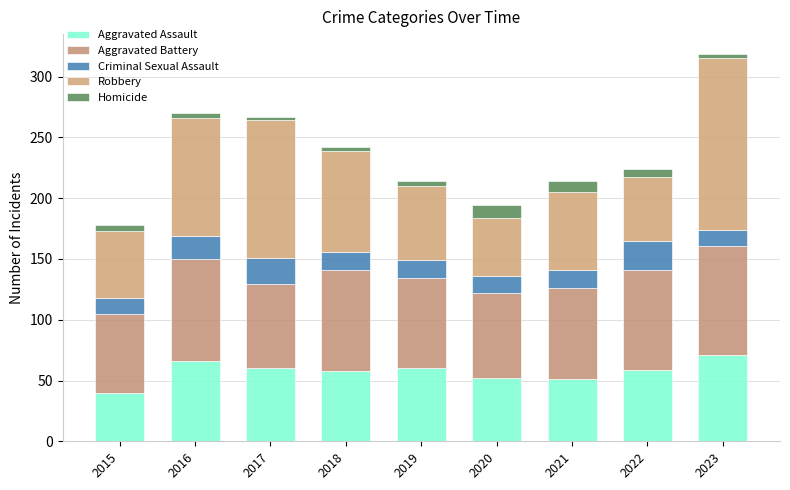

Does the chart contain stacked bars?

Yes